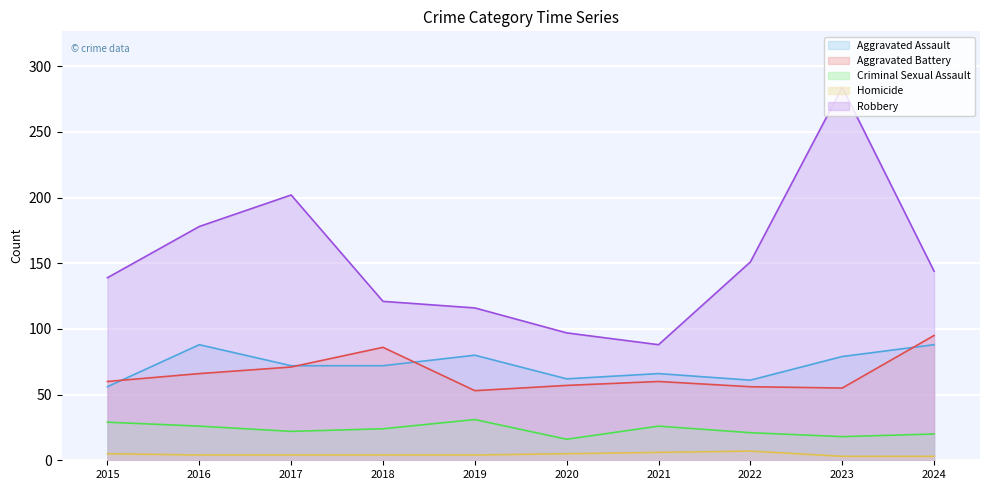

Does the chart display data point markers on the line(s)?

No